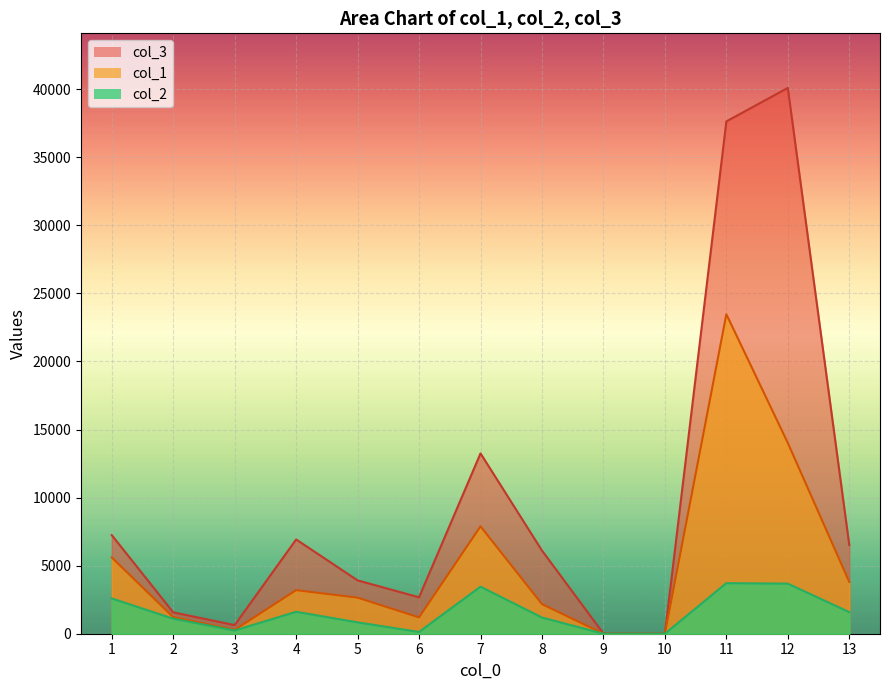

True or false: col_1 and col_2 intersect in this chart.

False